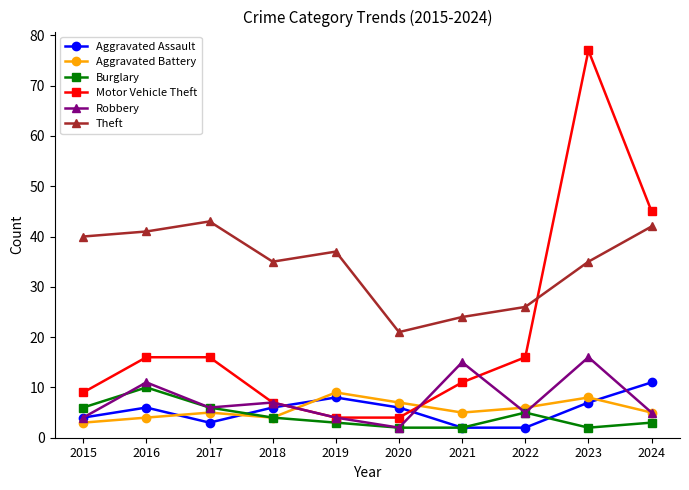

What is the difference between the maximum and second lowest values in the Robbery series?

12